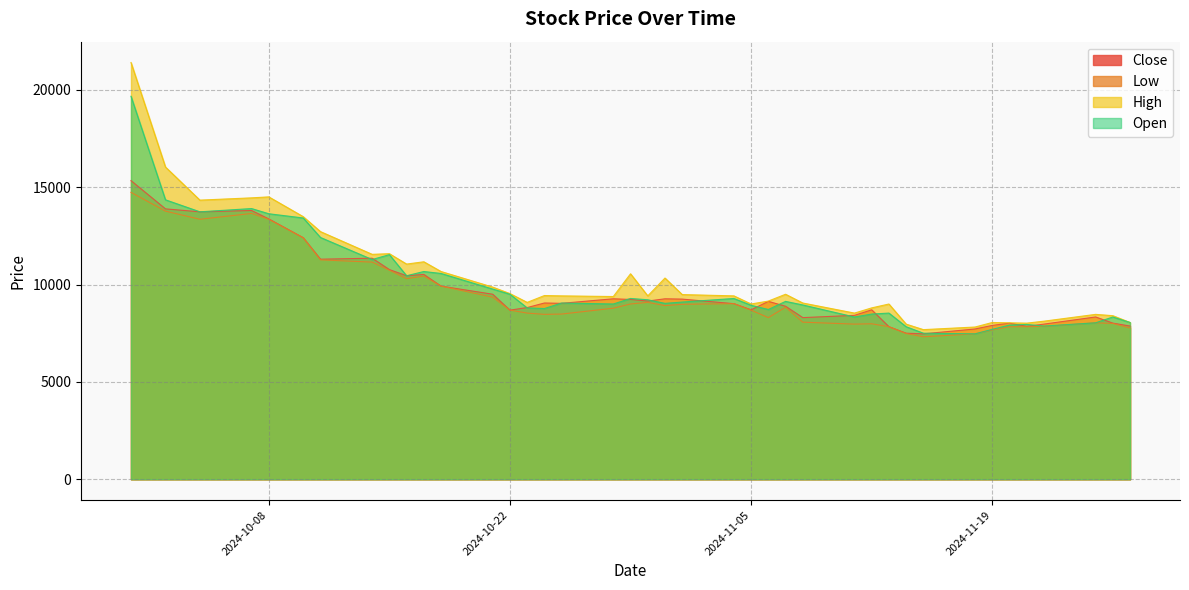

How many lines are shown in the chart?

4